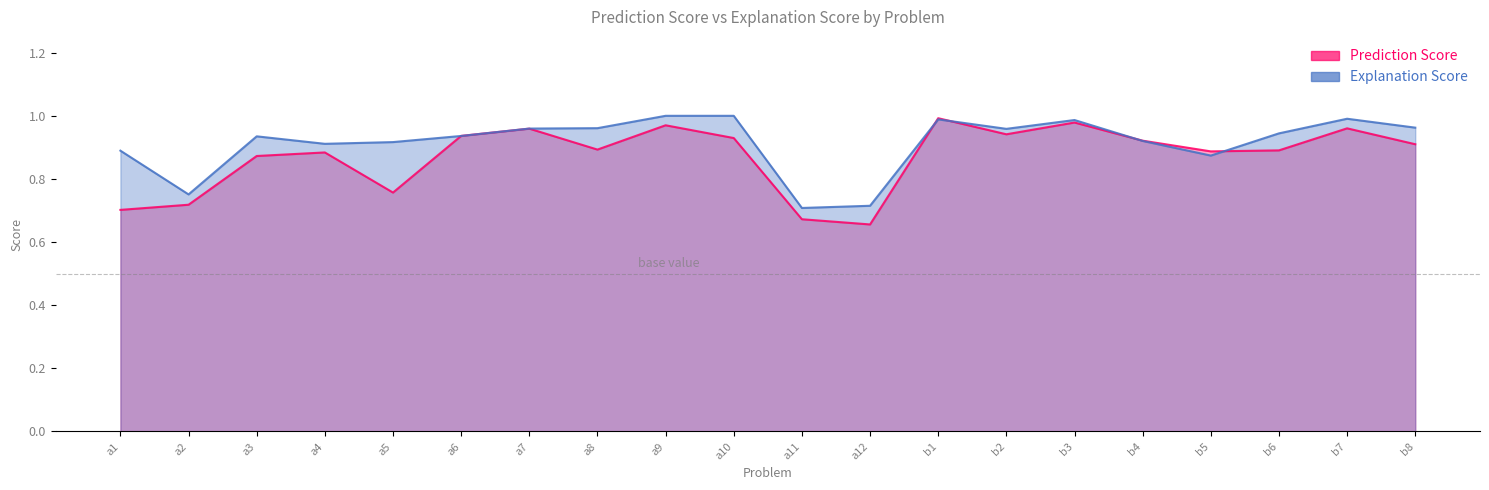

The value of Prediction Score at a2 is 0.2. True or false?

False